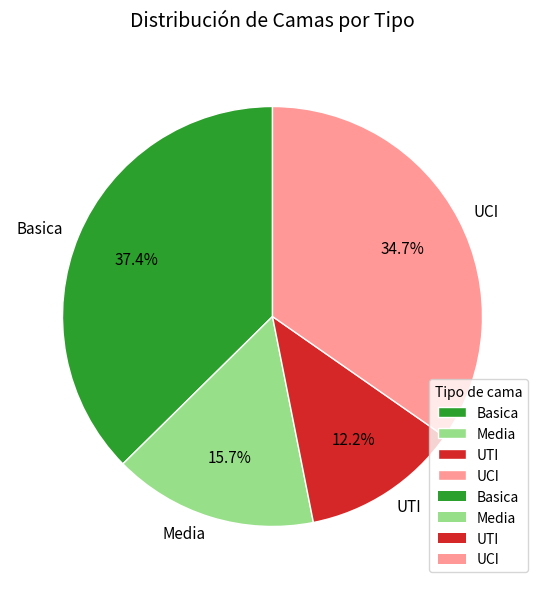

What percentage is the UTI slice, to the nearest percent?

12%